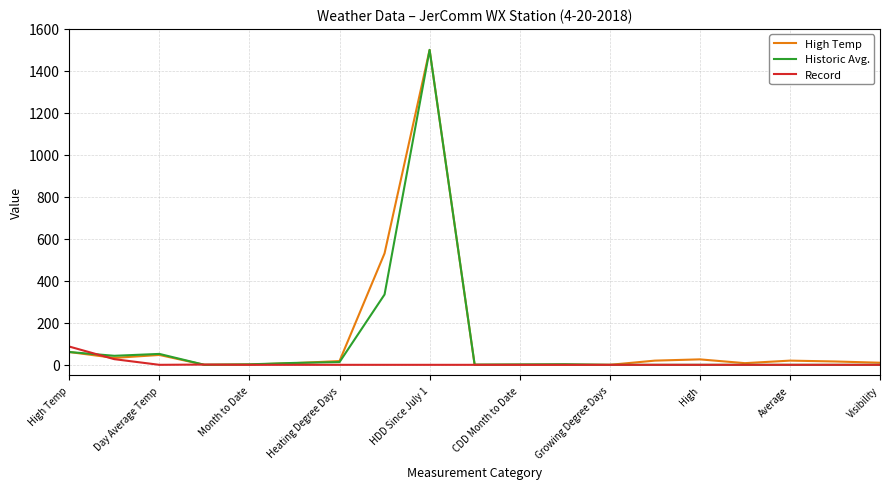

What is the maximum value for High Temp?

1500.0